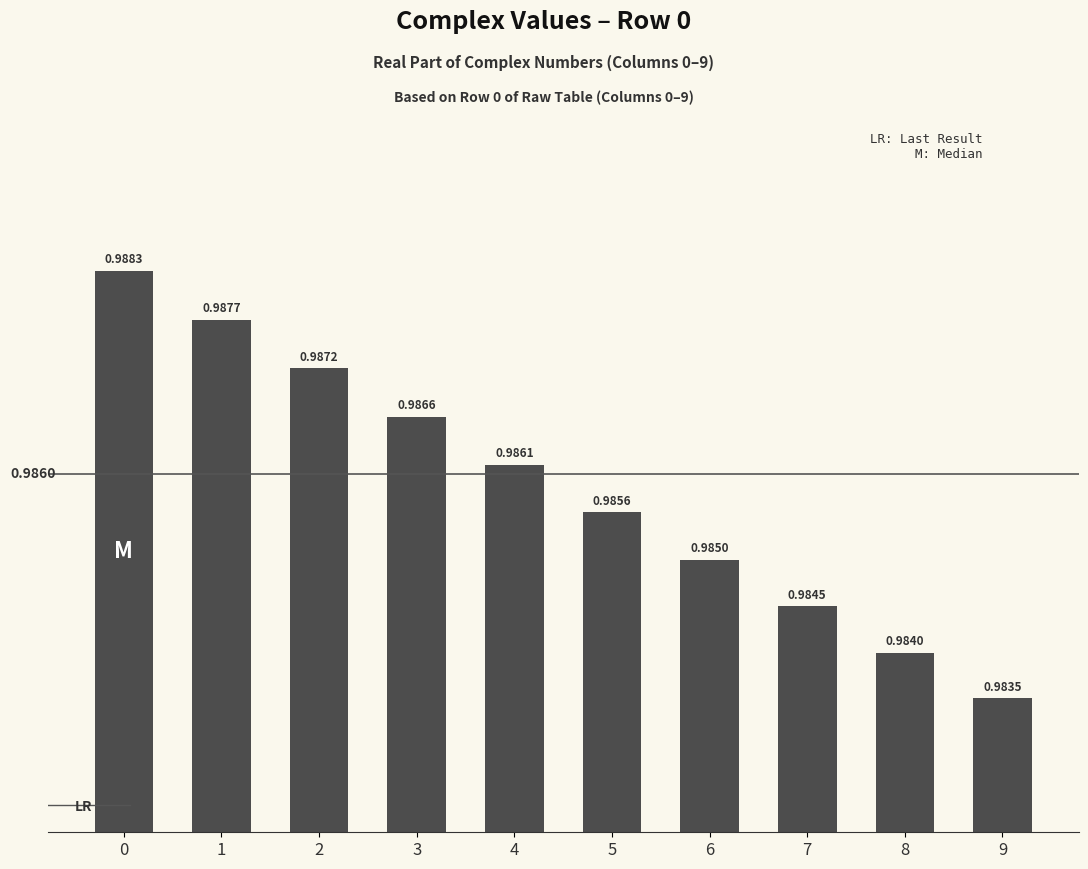

Count the values in the range 0 to 1.

10